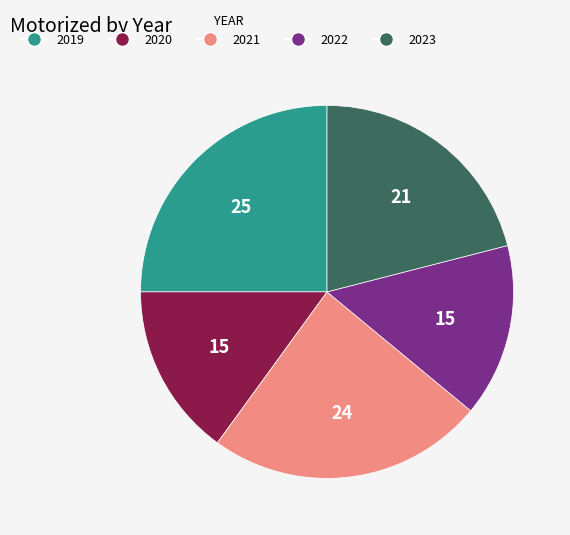

How many segments does this pie chart have?

5